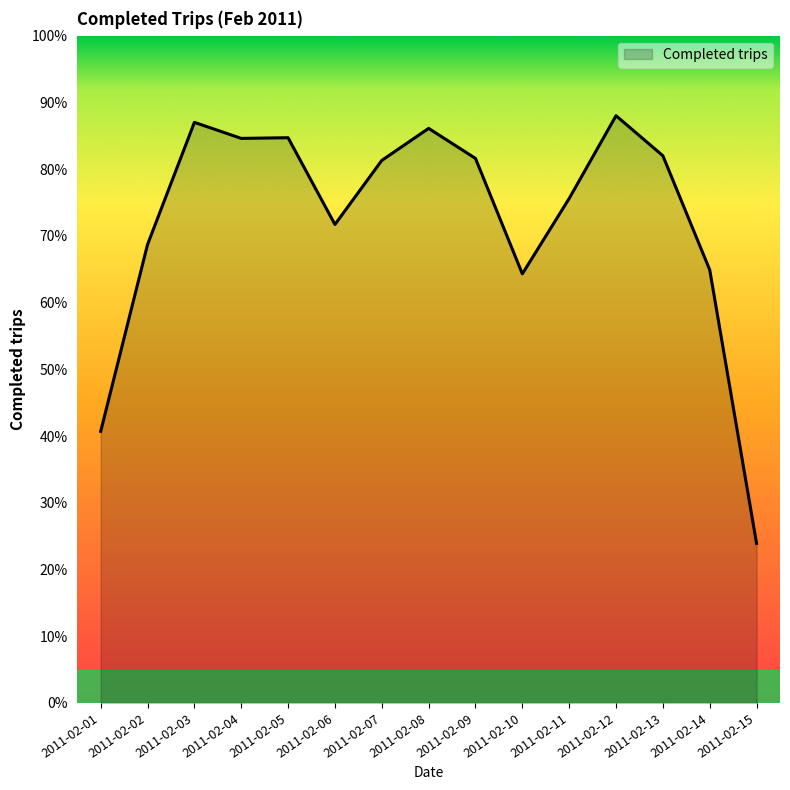

Rank the categories by value from highest to lowest.

2011-02-12, 2011-02-03, 2011-02-08, 2011-02-05, 2011-02-04, 2011-02-13, 2011-02-09, 2011-02-07, 2011-02-11, 2011-02-06, 2011-02-02, 2011-02-14, 2011-02-10, 2011-02-01, 2011-02-15